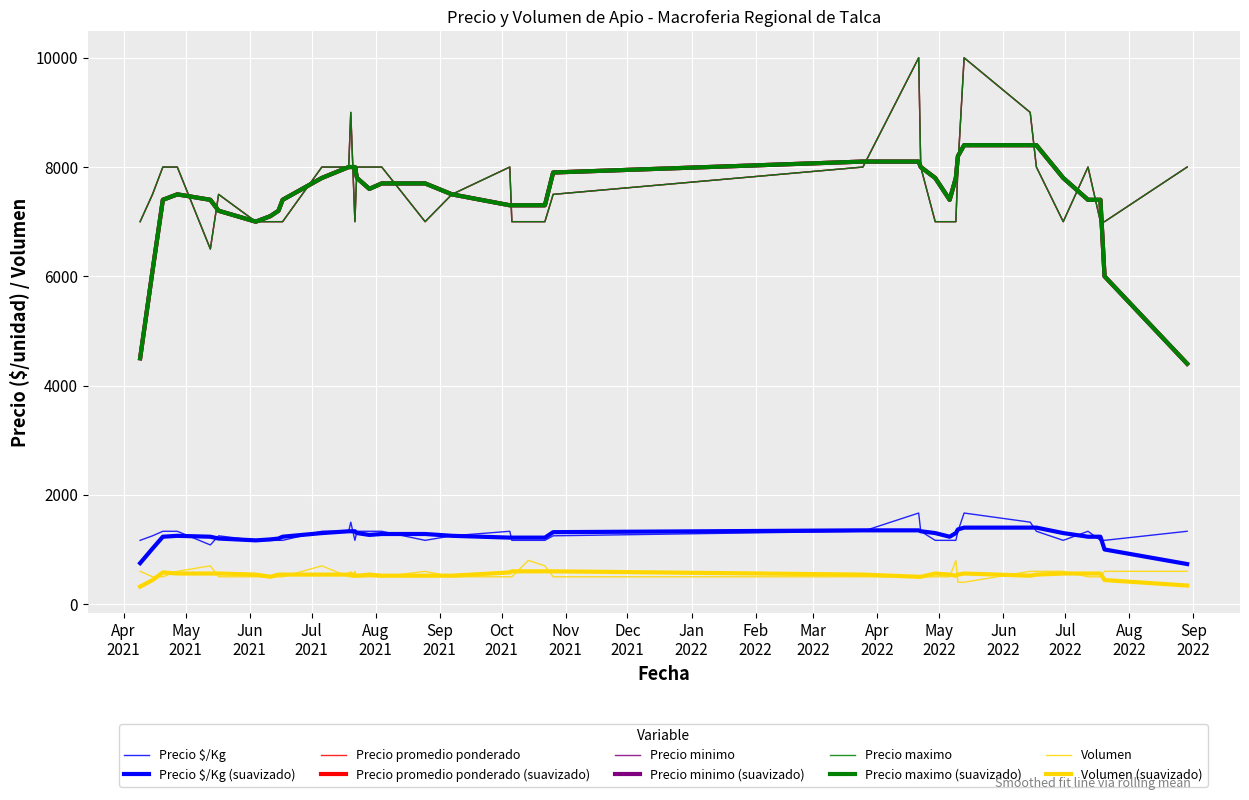

At how many categories does at least one series exceed 4096?

40